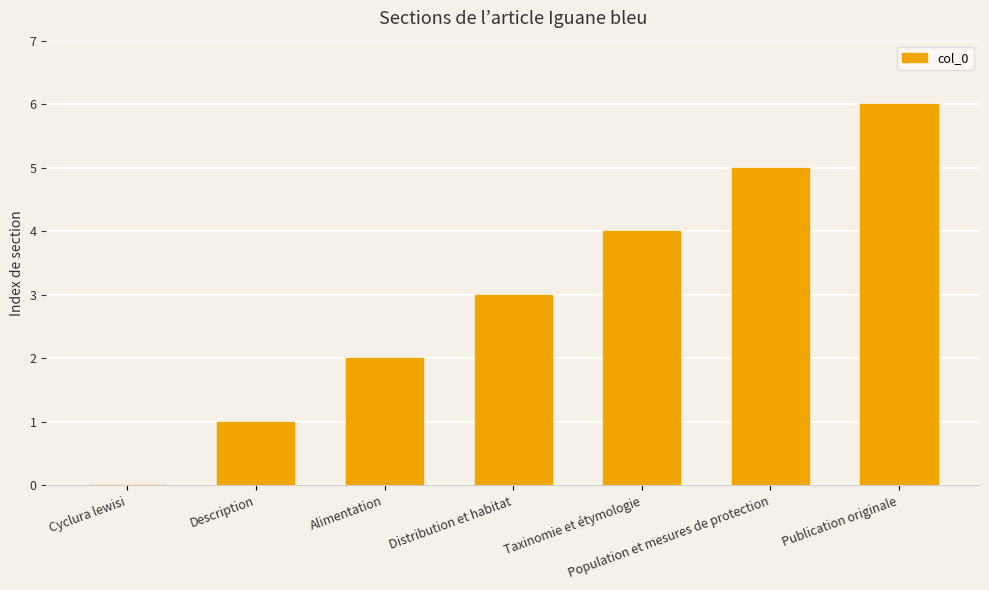

What is the difference between the values at Taxinomie et étymologie and Population et mesures de protection?

1